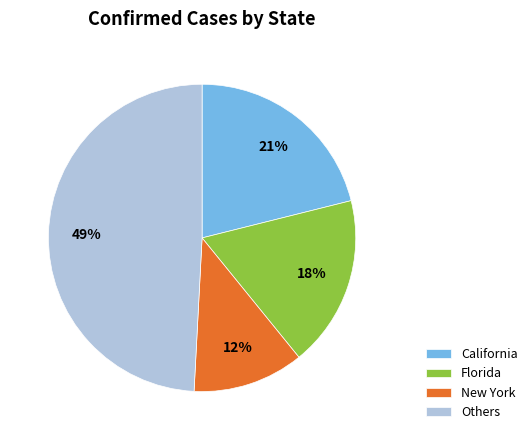

What percentage is the Others slice, to the nearest percent?

49%